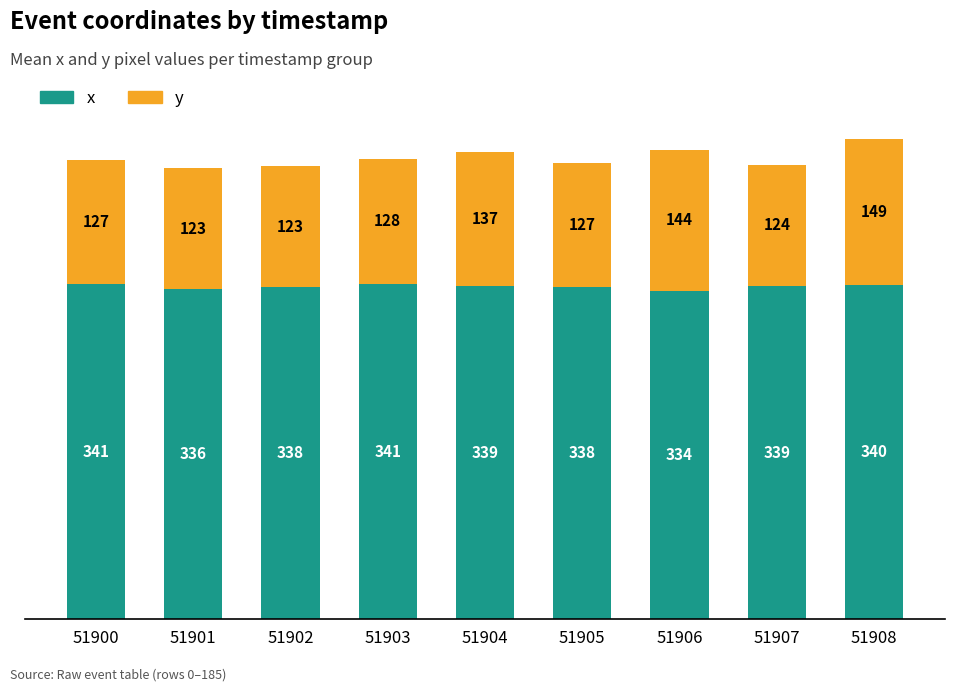

Where is x nearest to the value 337?

51901